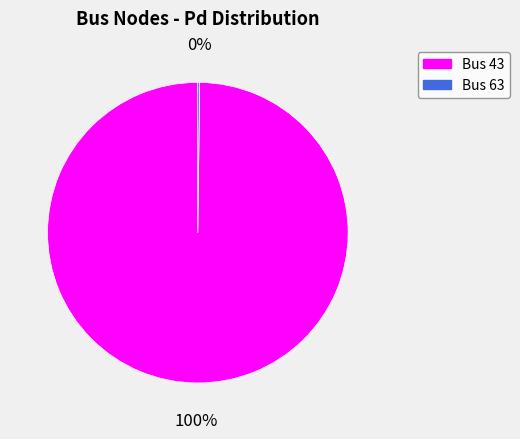

True or false: Bus 43 accounts for 92% of the total.

False